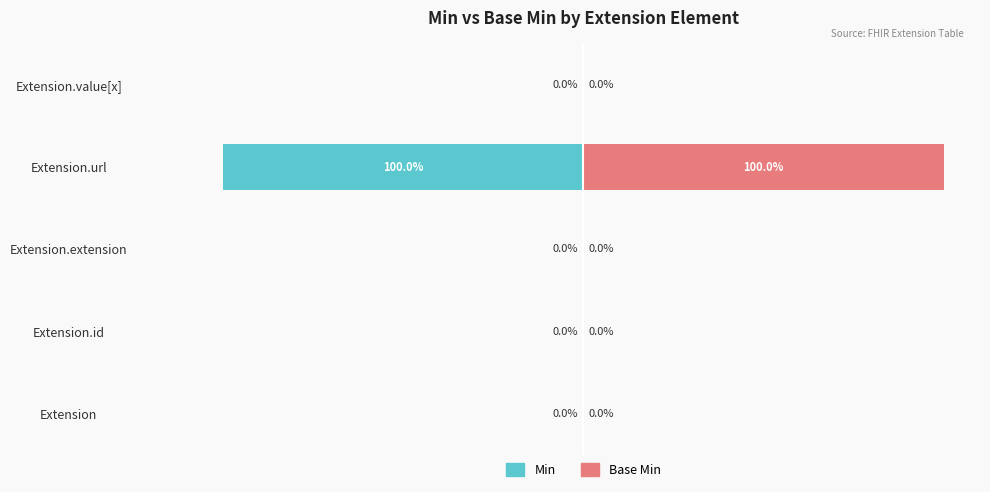

Which series has the largest total across all categories?

Base Min